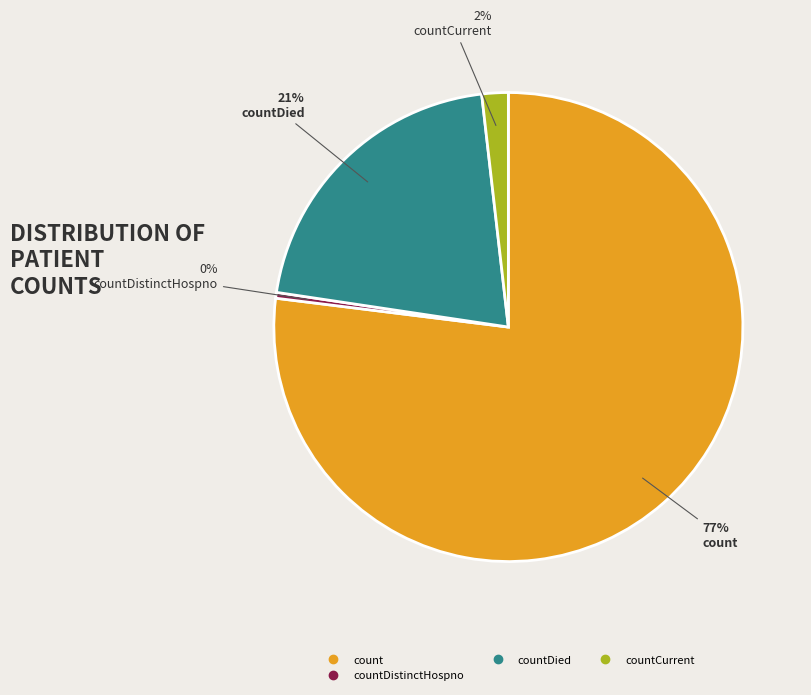

Does any single category account for the majority?

Yes